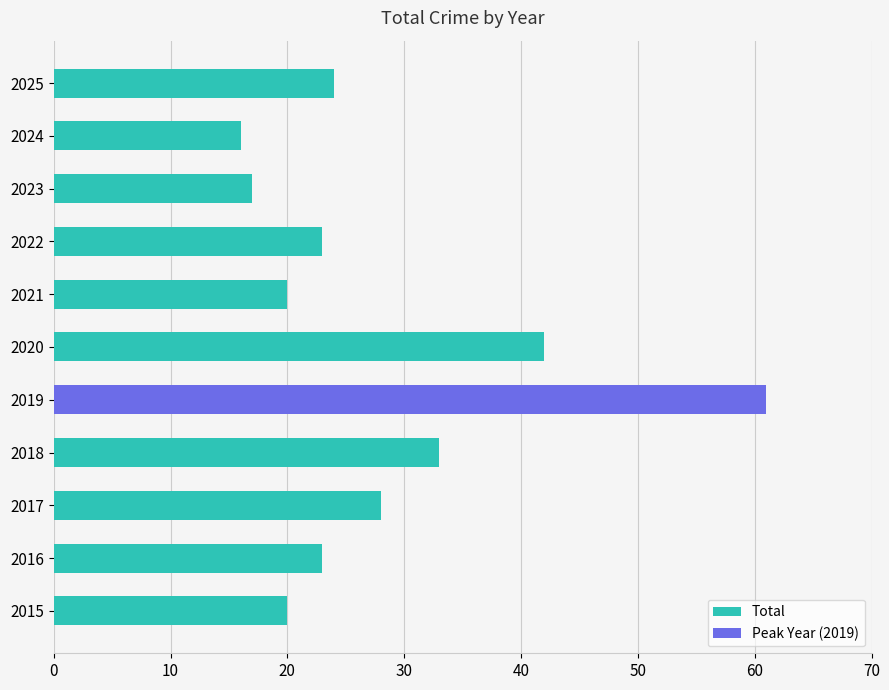

What is the ratio of the value at 2019 to the value at 2017?

2.2